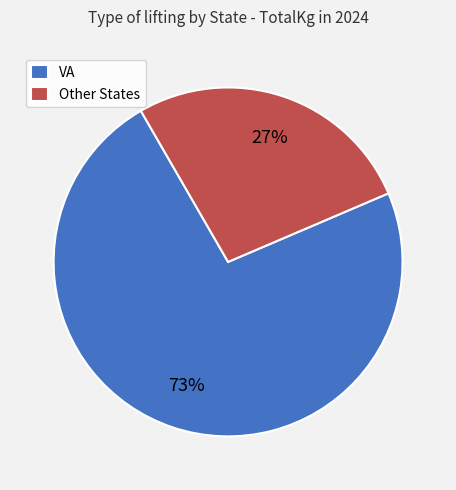

How many segments does this pie chart have?

2